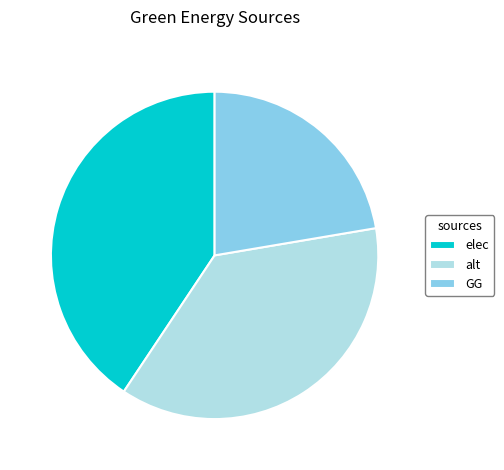

Rank the categories by value from lowest to highest.

GG, alt, elec